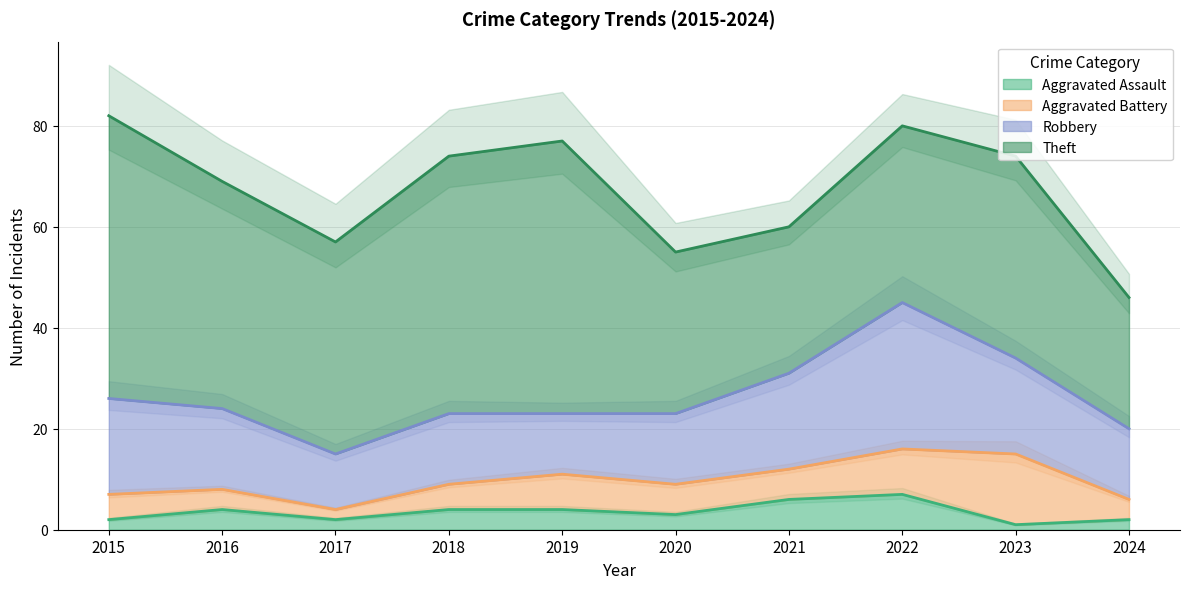

What are all the series names shown in the legend?

Aggravated Assault, Aggravated Battery, Robbery, Theft